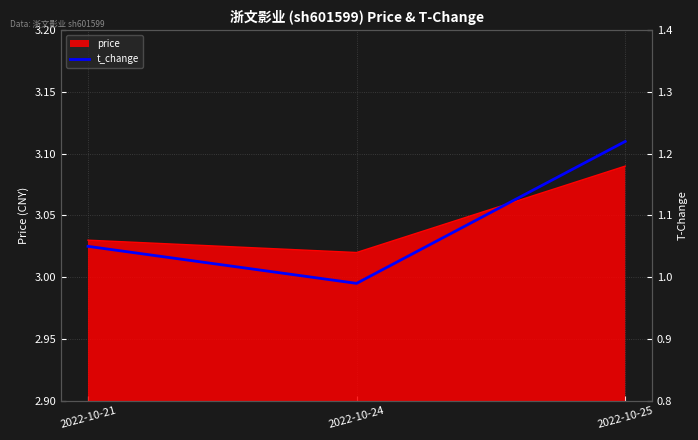

Rank the categories by value from lowest to highest.

2022-10-24, 2022-10-21, 2022-10-25